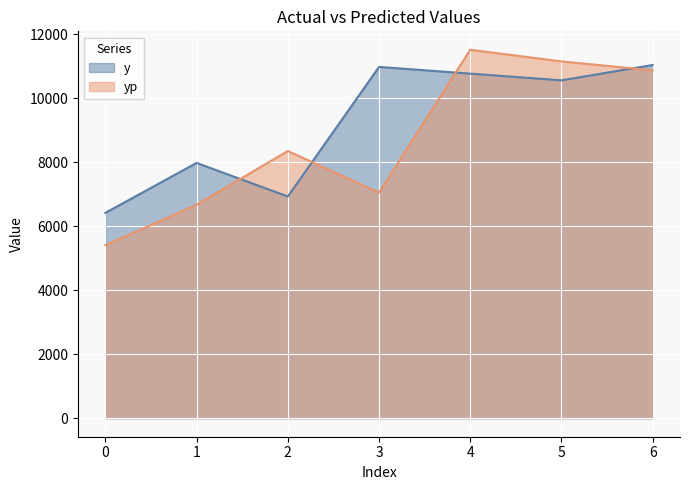

Which series ends up on top after the final intersection of y and yp?

y